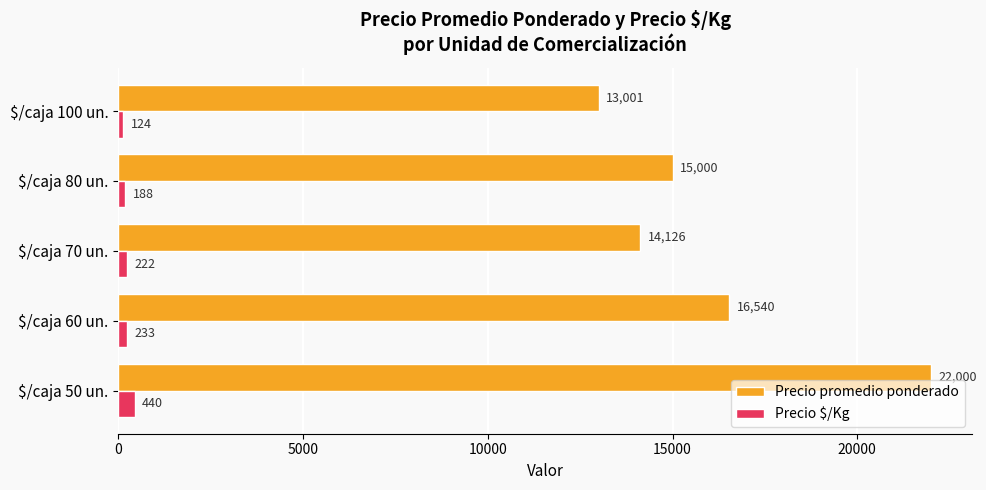

Which series has the widest spread of values?

Precio promedio ponderado